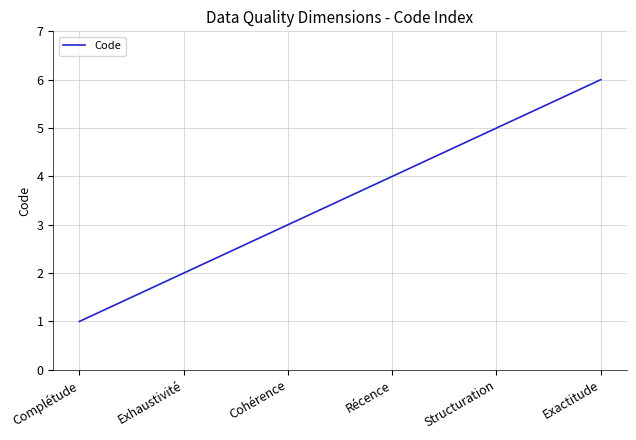

True or false: the data shows 4 at Récence.

True